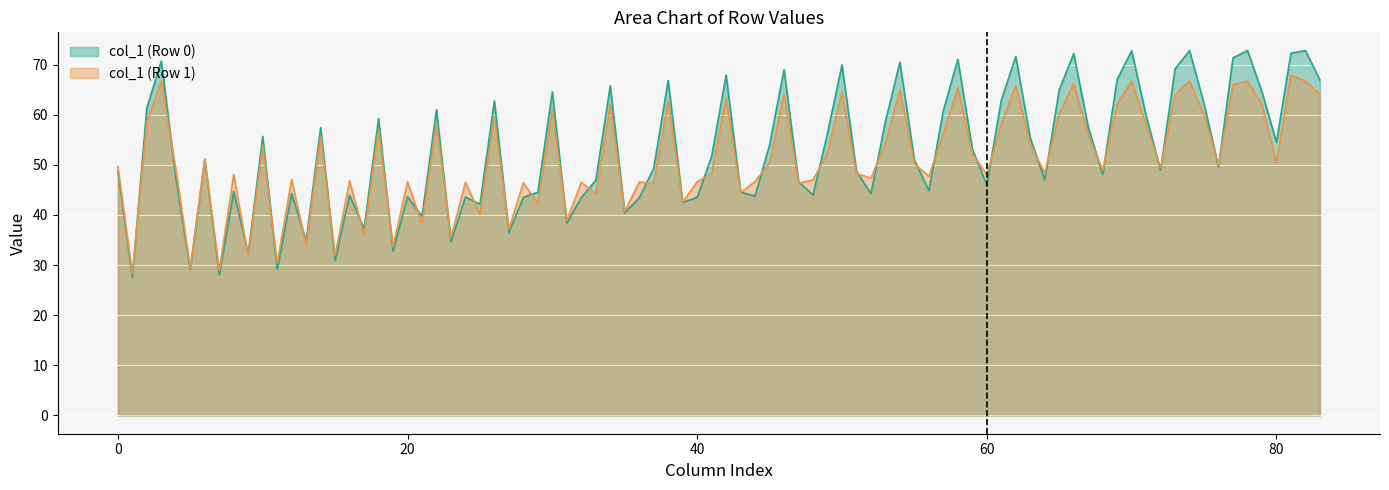

Which series has the widest spread of values?

col_1 (Row 0)